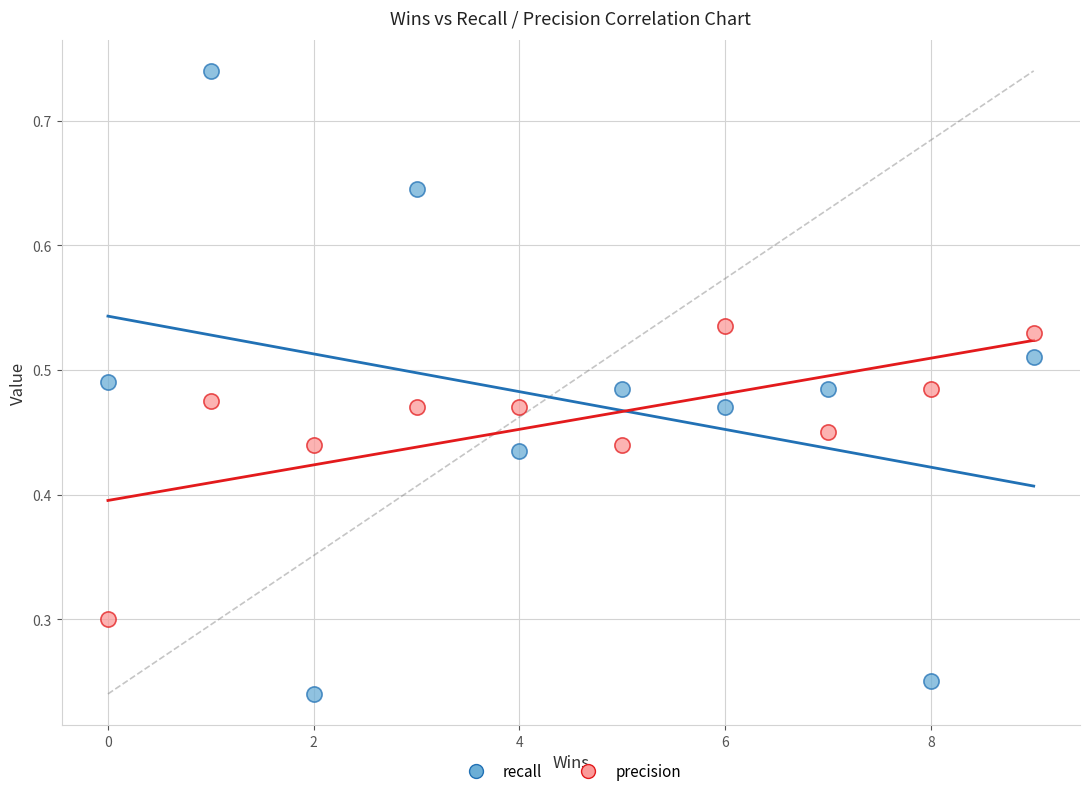

Which series has the largest Y range (max minus min)?

recall